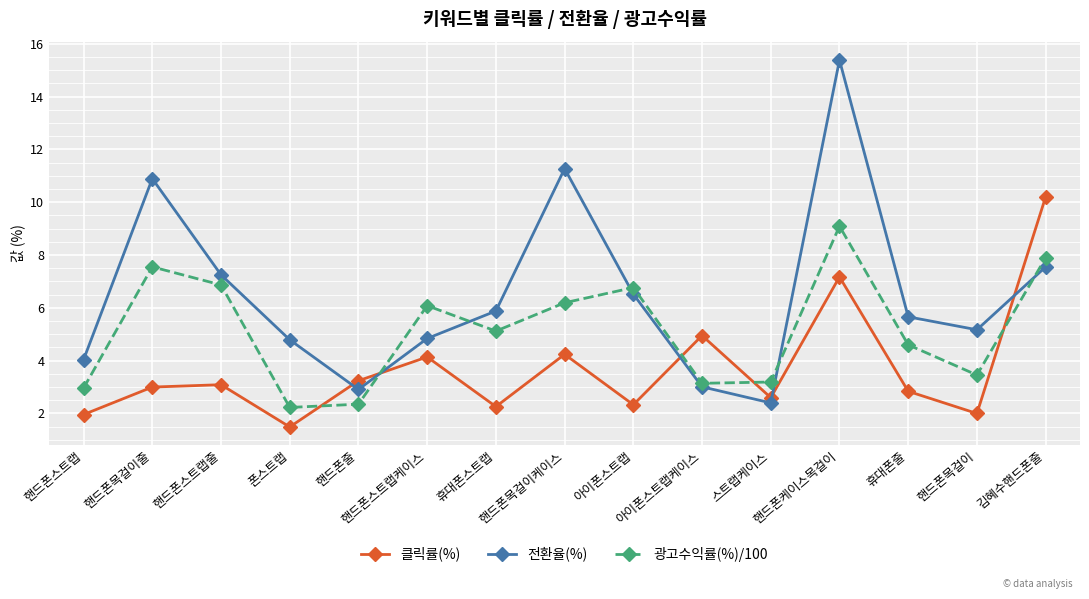

What is the label of the 4th point from the right?

핸드폰케이스목걸이